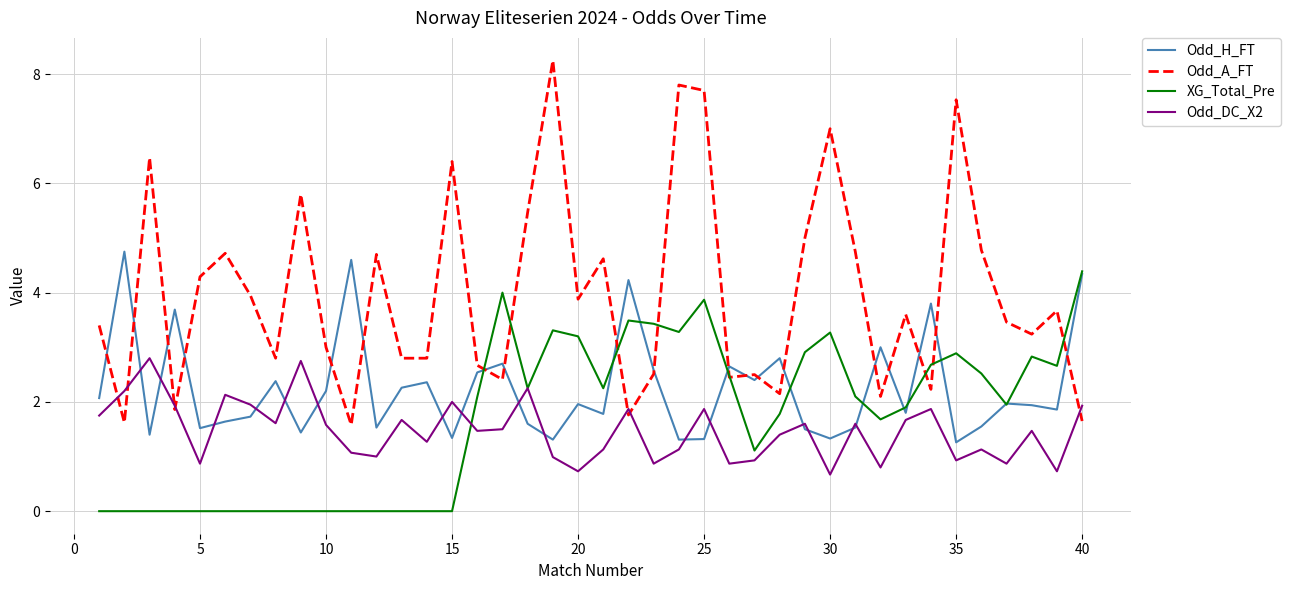

Which series has the largest range (max minus min)?

Odd_A_FT